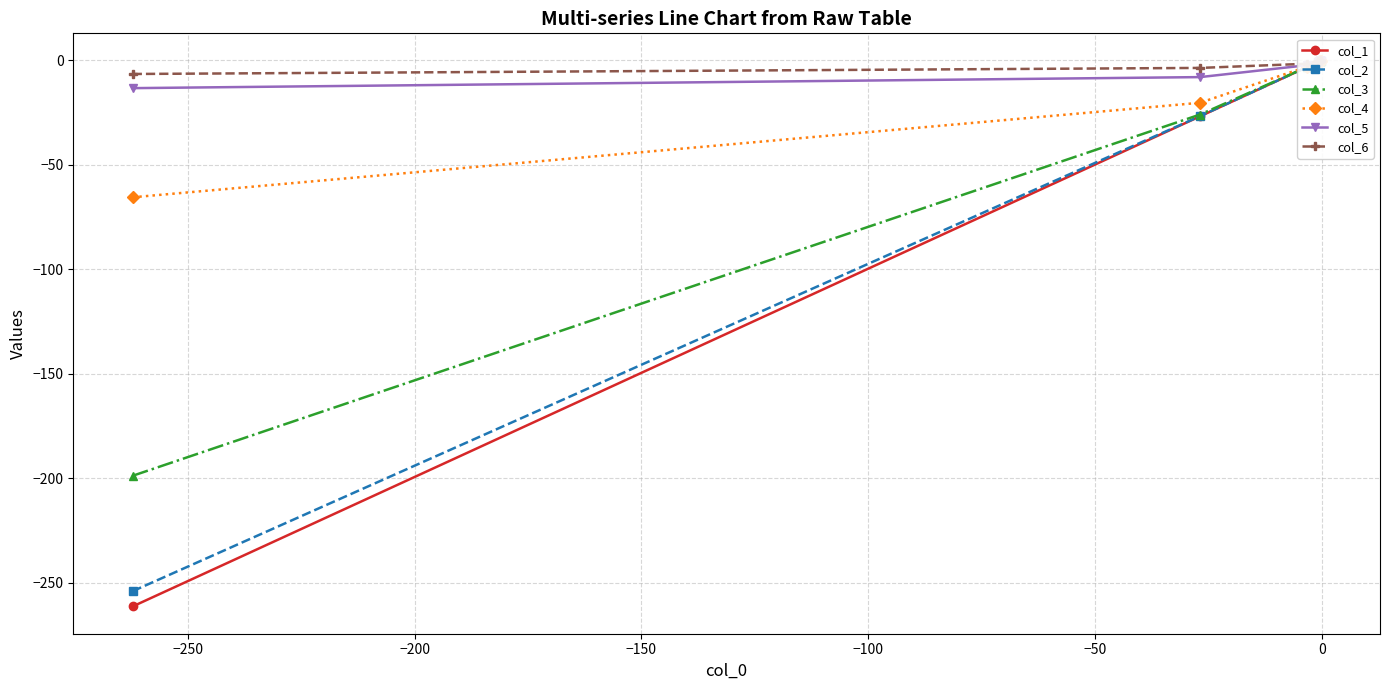

True or false: col_5 and col_4 cross at least once.

False